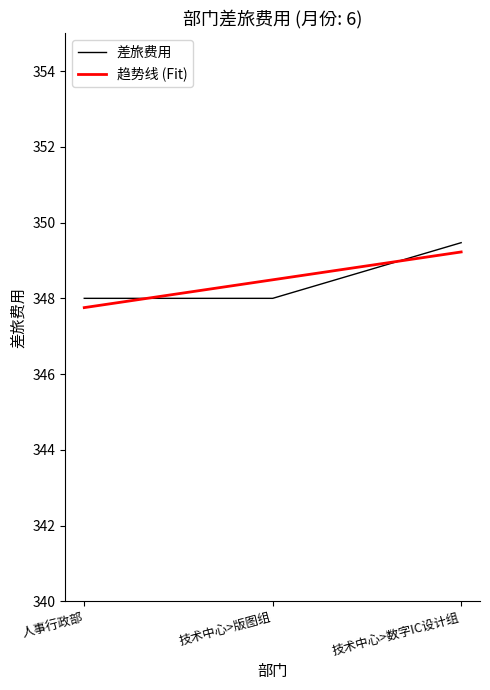

What is the sum of the 趋势线 (Fit) values at 人事行政部 and 技术中心>数字IC设计组?

697.0